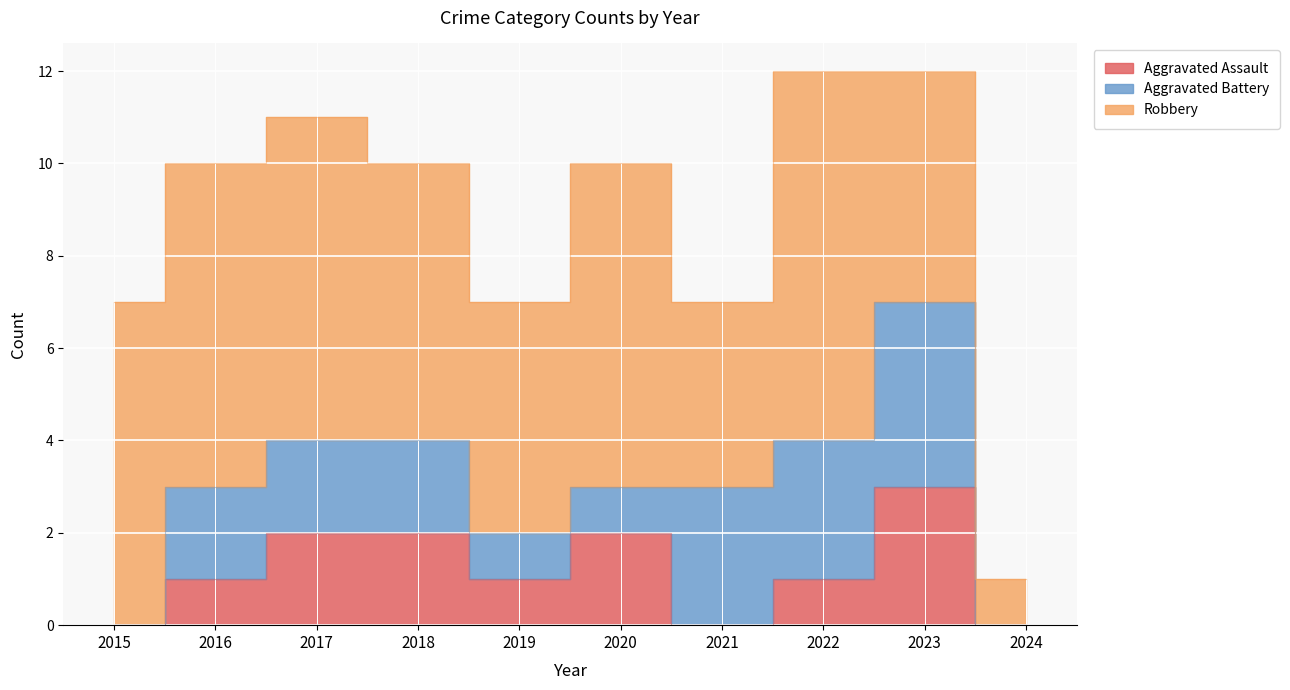

At which category is the sum across all series the highest?

2022